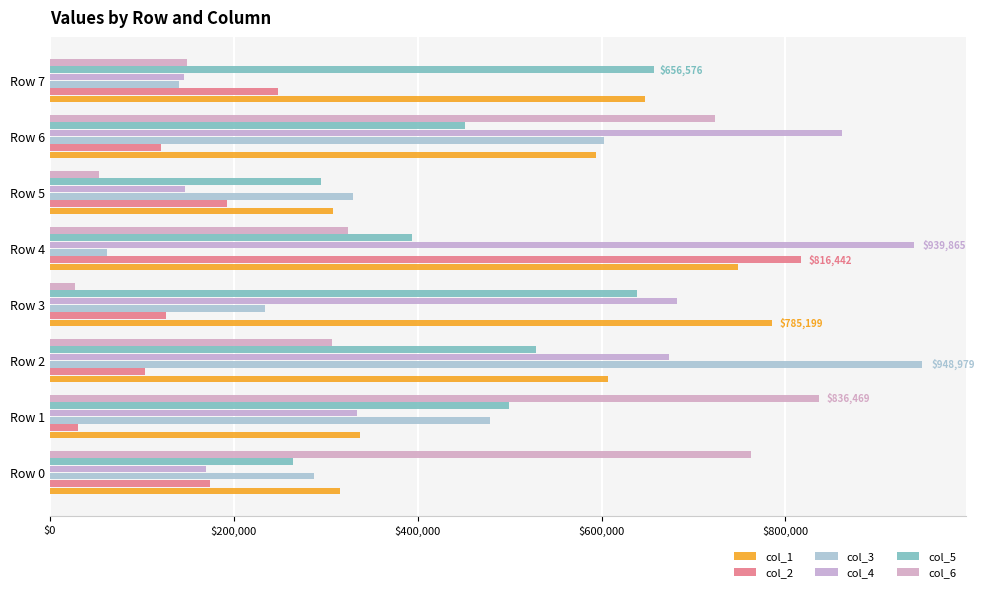

Count the number of categories in the chart.

8